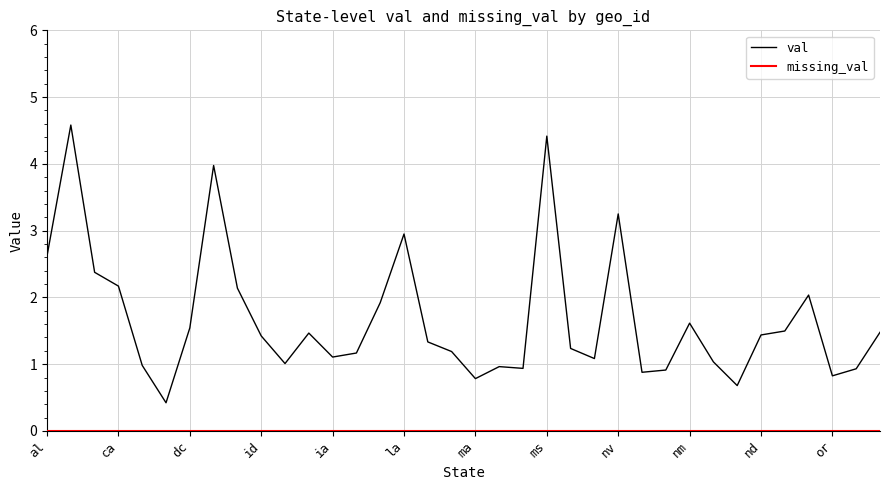

Which series has the largest range (max minus min)?

val